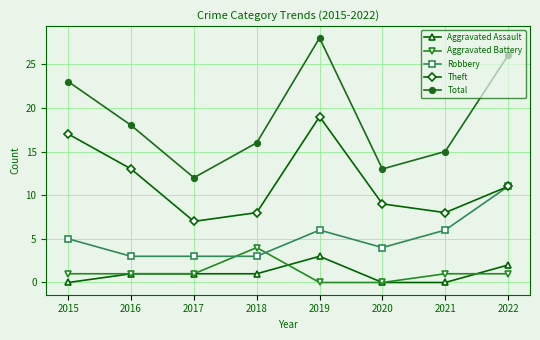

What is the value of the Total point at the 2nd from the left?

18